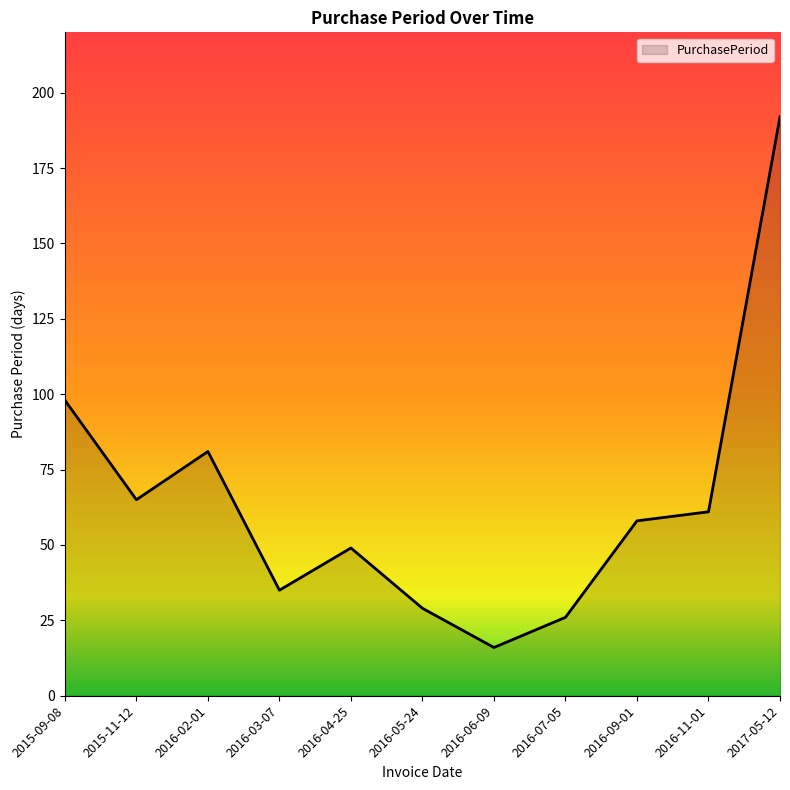

Reading right to left, transcribe all the data shown in this chart.

192	61	58	26	16	29	49	35	81	65	98